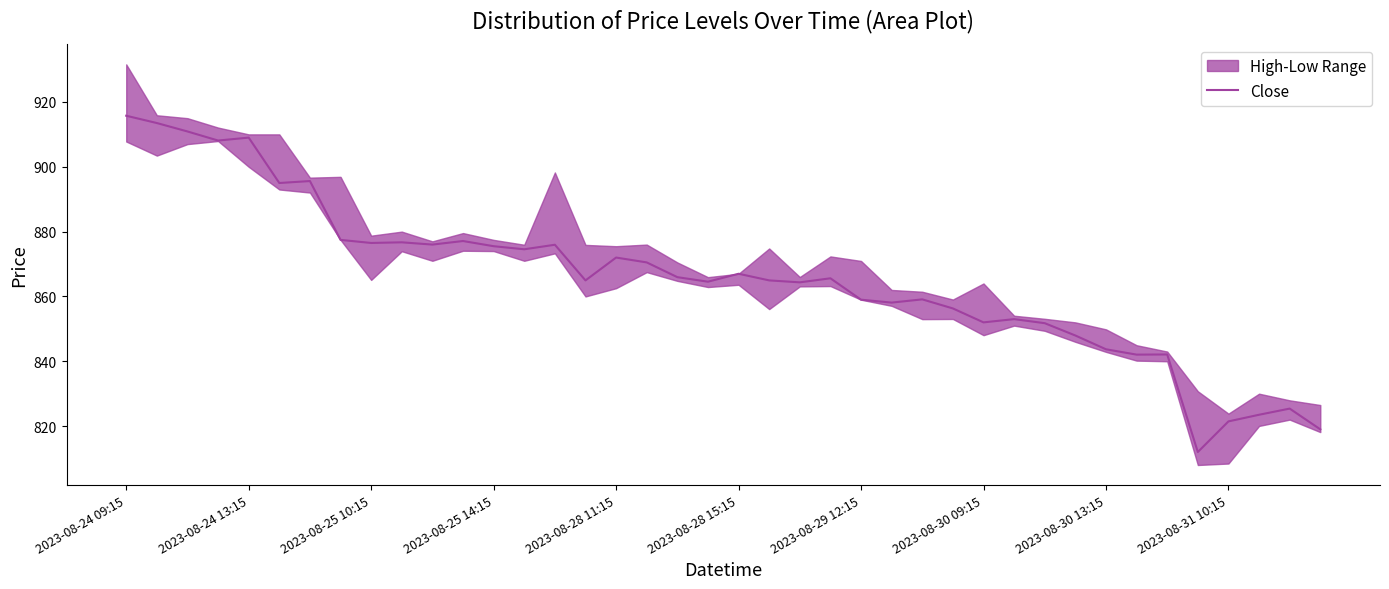

Does the chart have visible grid lines?

No